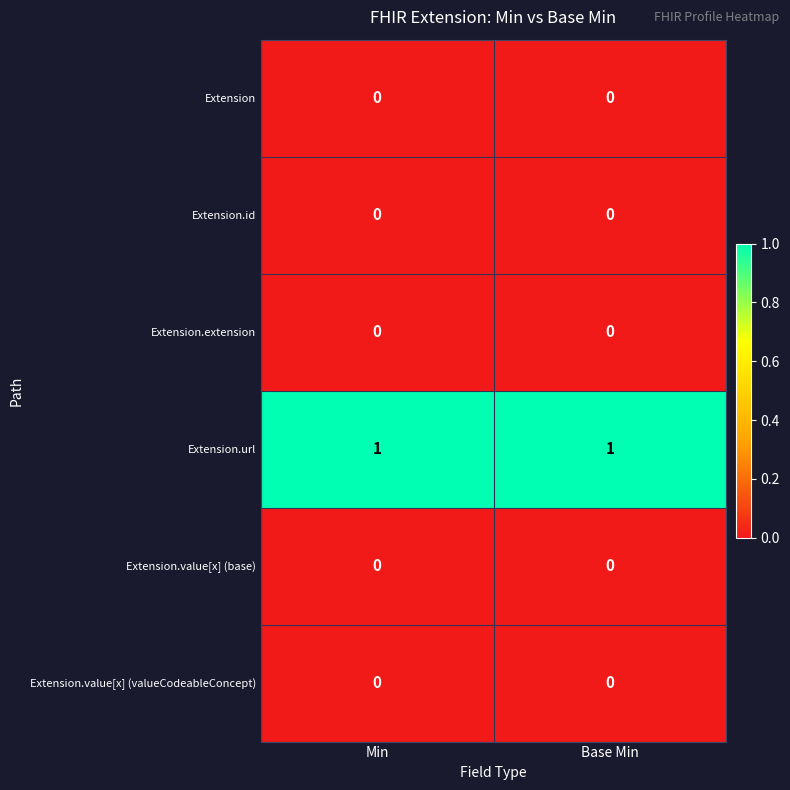

The Extension.id series shows 0 at Base Min. True or false?

True